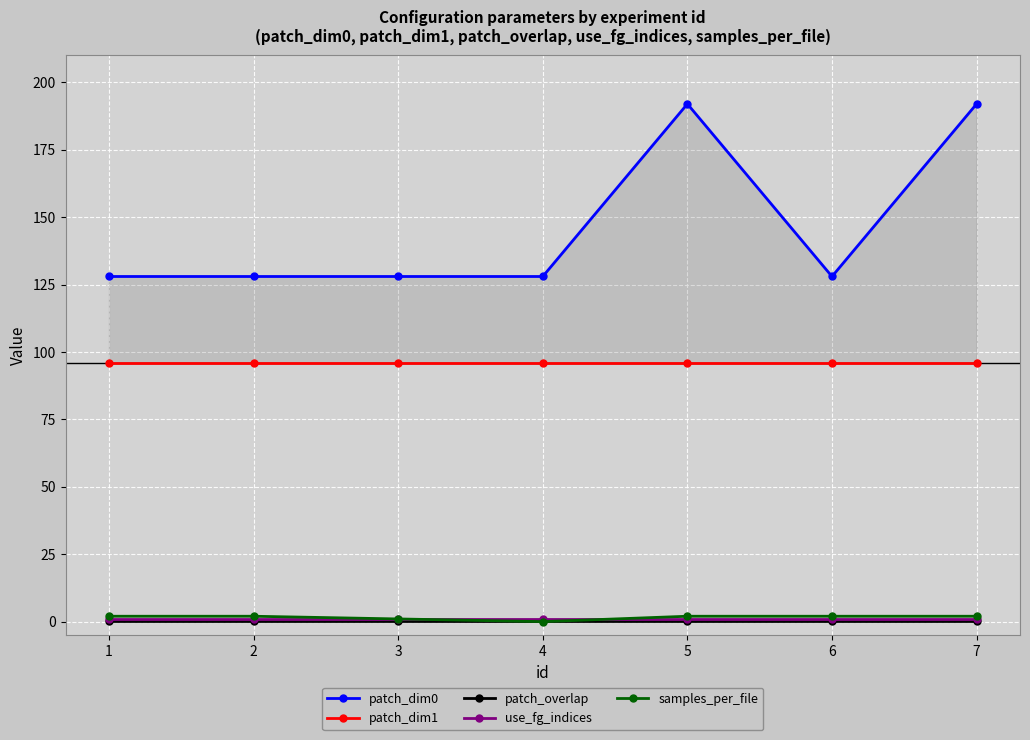

Rank the series at 1 from lowest to highest value.

patch_overlap, use_fg_indices, samples_per_file, patch_dim1, patch_dim0